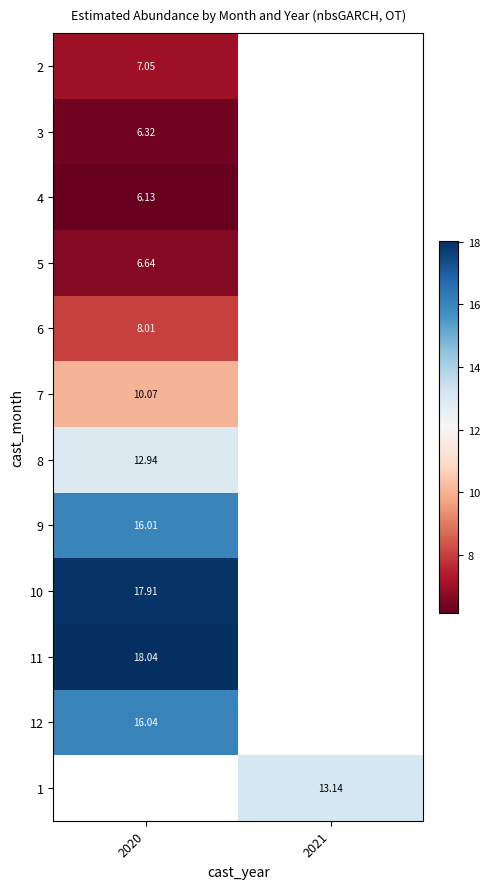

Is the value of 7 at 2020 greater than the value of 8 at 2020?

No